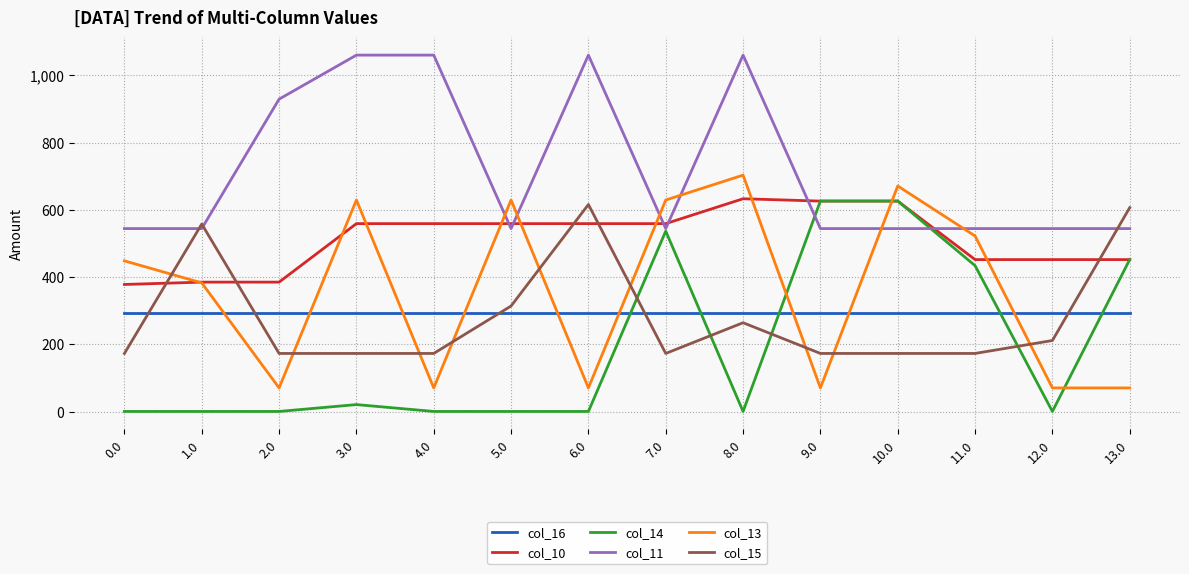

How many lines are shown in the chart?

6